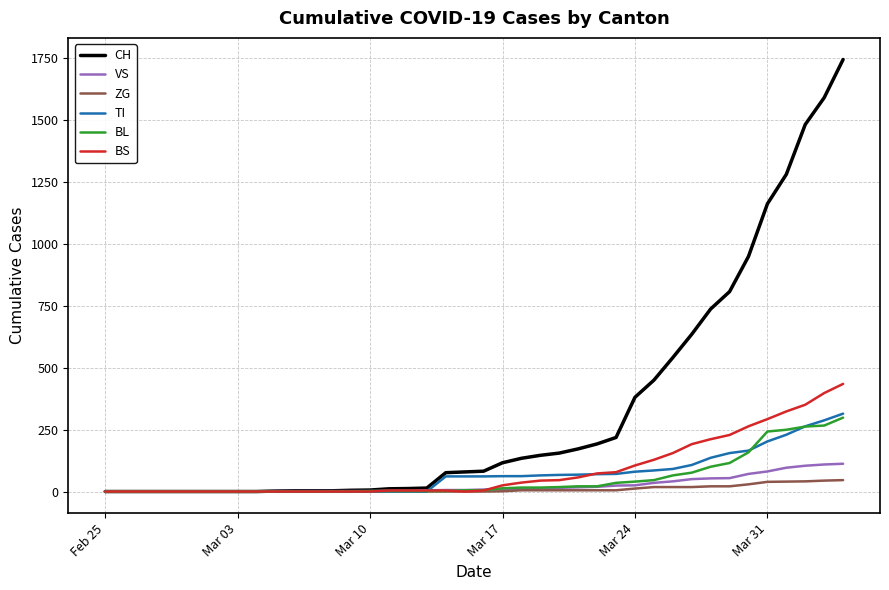

What is the highest value of the ZG series?

46